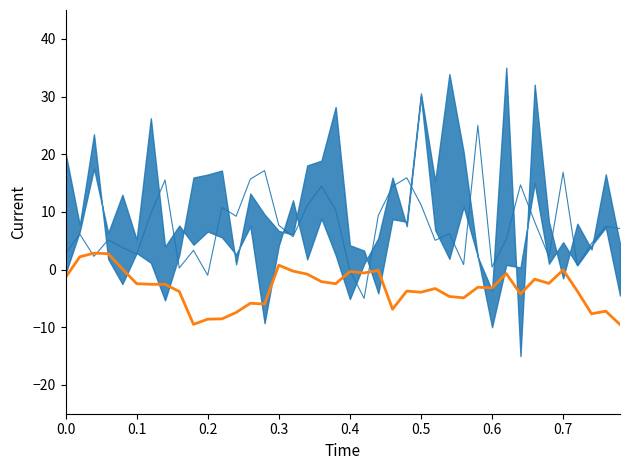

What is the label of the 2nd point from the left?

0.1